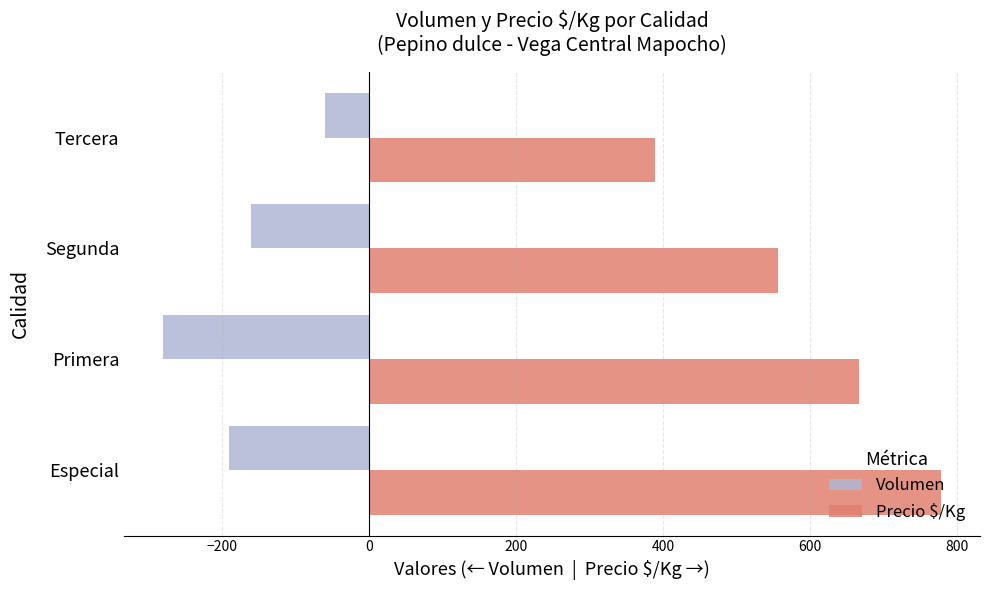

What is the average value of the Precio $/Kg series?

598